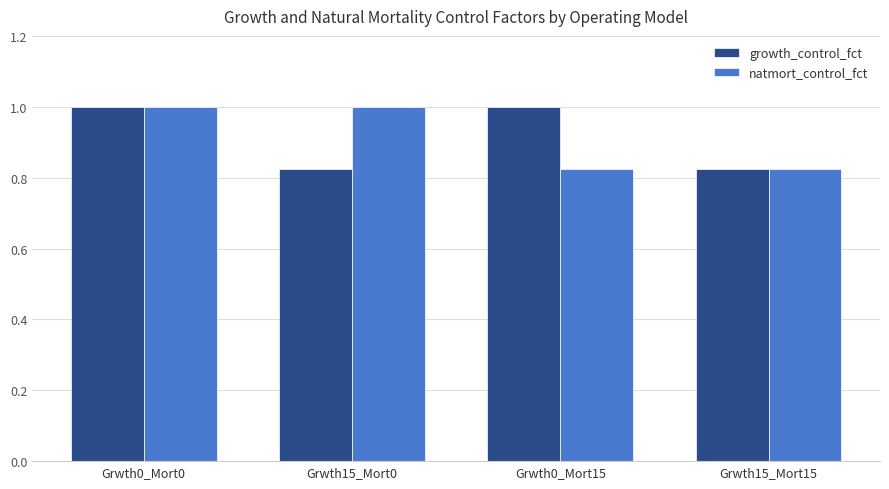

Count the number of categories in the chart.

4